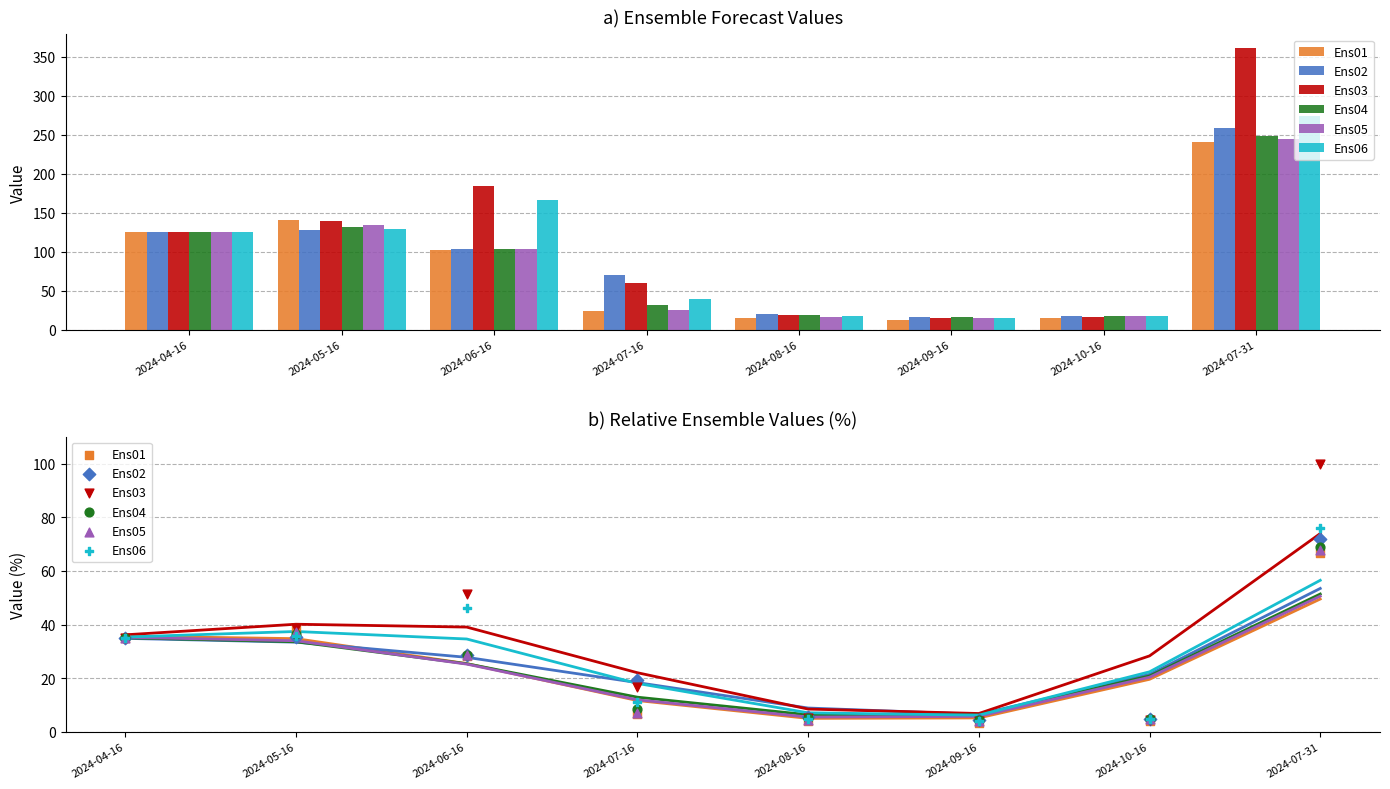

Which series has the largest total across all categories?

Ens03